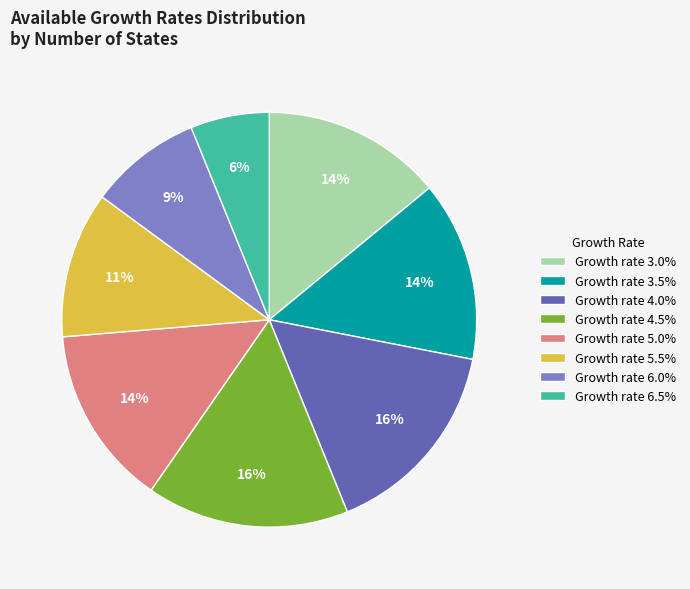

Count the number of slices in the pie.

8